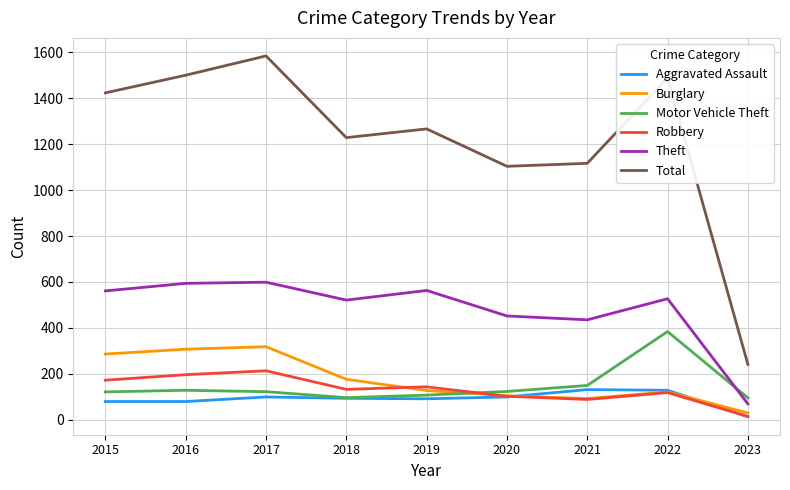

What is the spread (max minus min) of values at 2015?

1345